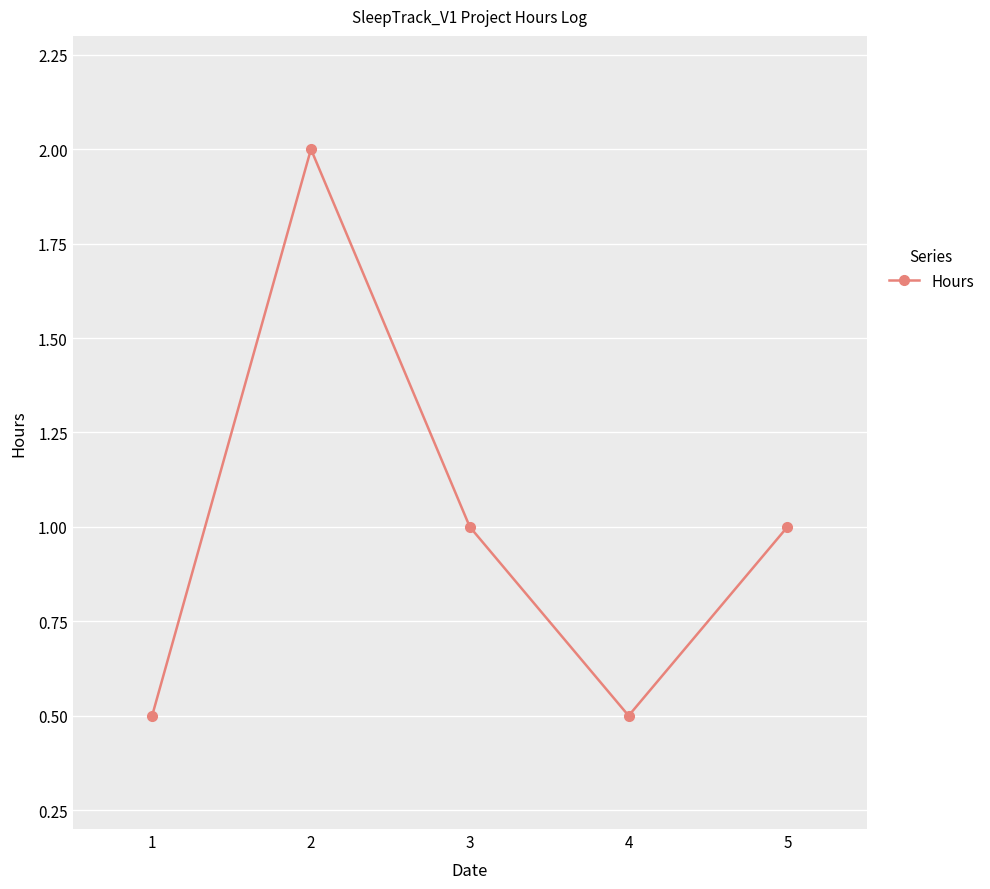

How many values are below 1?

2